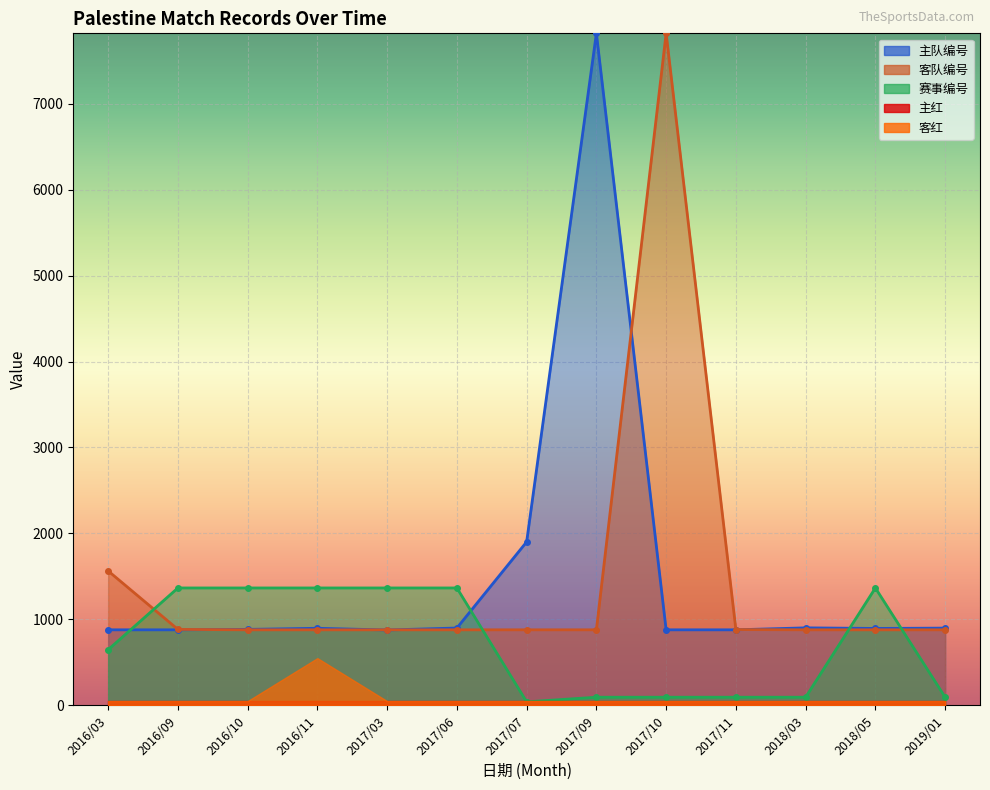

Which series changed the most between 2016/10 and 2017/07?

赛事编号